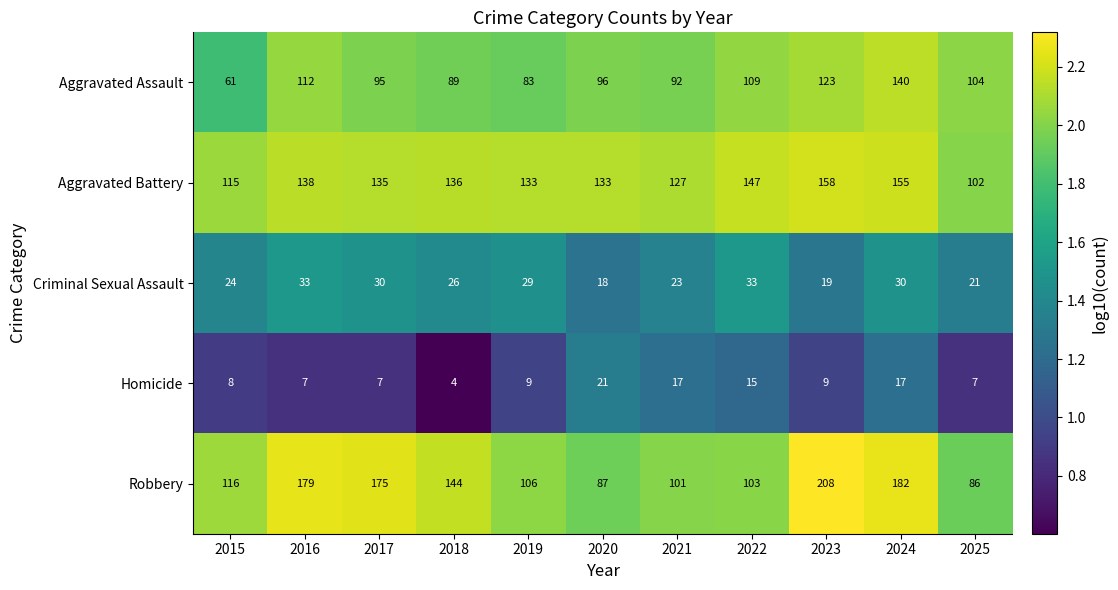

Rank the series by their maximum value, from highest to lowest.

Robbery, Aggravated Battery, Aggravated Assault, Criminal Sexual Assault, Homicide